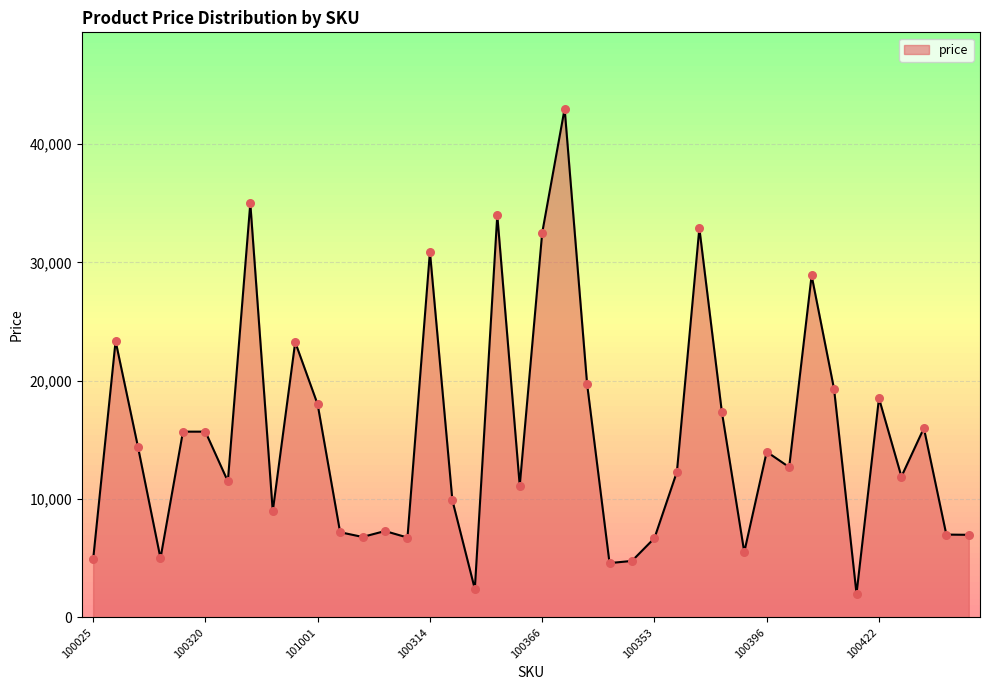

What is the minimum value shown in the chart?

1999